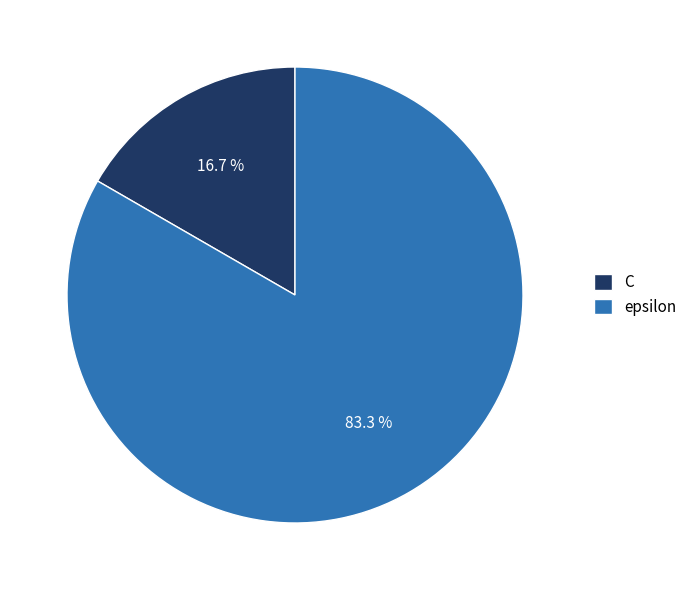

True or false: C accounts for 17% of the total.

True